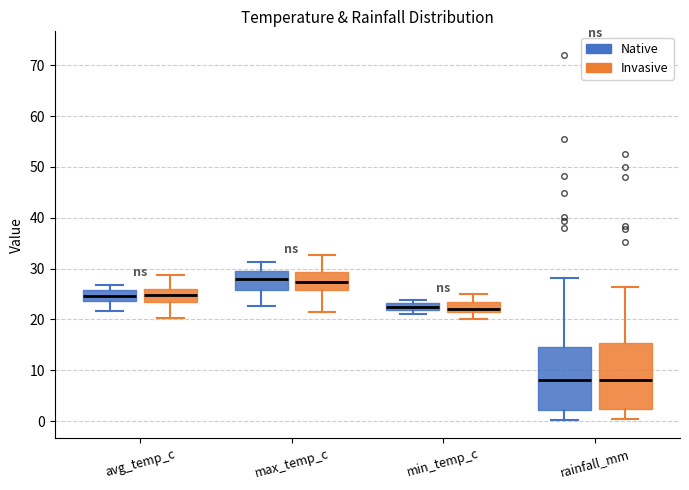

Where does the median line of the box for max_temp_c (Invasive) sit on the y-axis? The values are not printed on the chart, so give them approximately, as read against the axis.

27